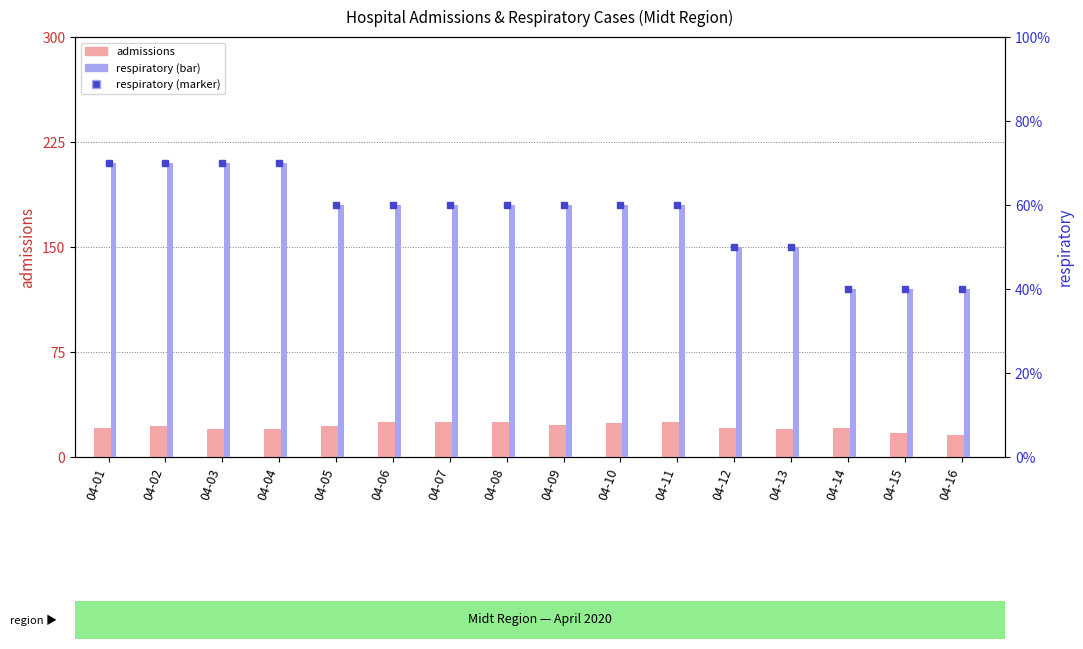

What is the value of the admissions bar at the 10th from the left?

24